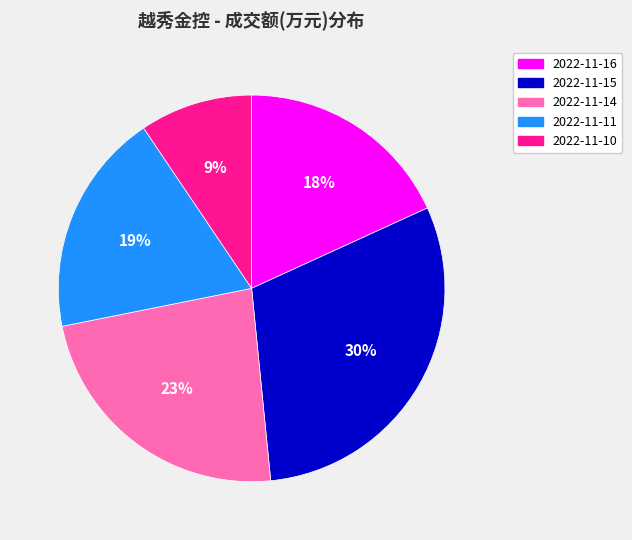

To the nearest percent, what is the average slice percentage?

20%